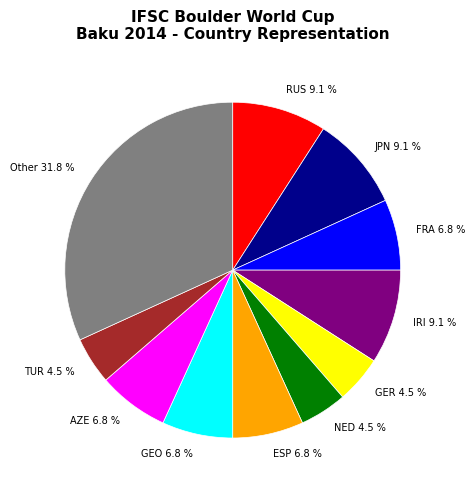

How much of the chart is everything except NED 4.5 %?

95.5%